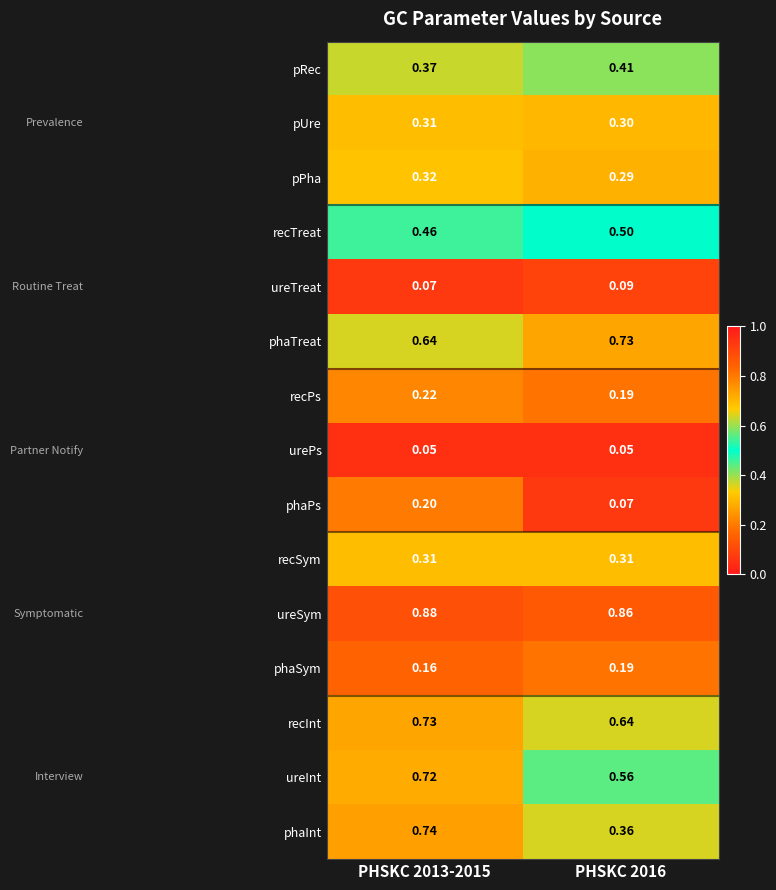

Between PHSKC 2013-2015 and PHSKC 2016, which series saw the biggest shift?

phaInt